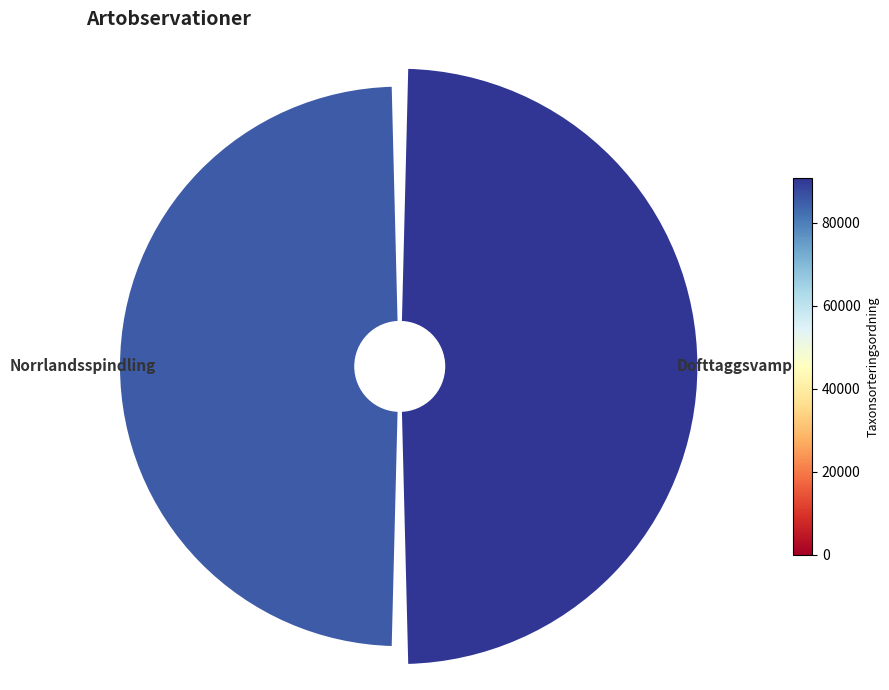

To the nearest percent, what is the difference between the largest and smallest slice percentages?

3%